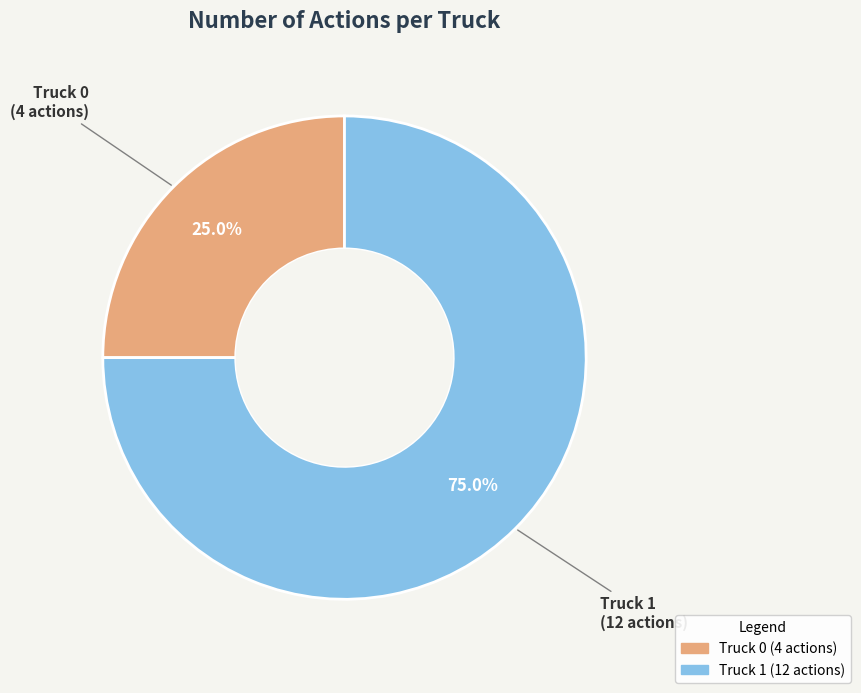

Between Truck 1 and Truck 0, which is larger?

Truck 1